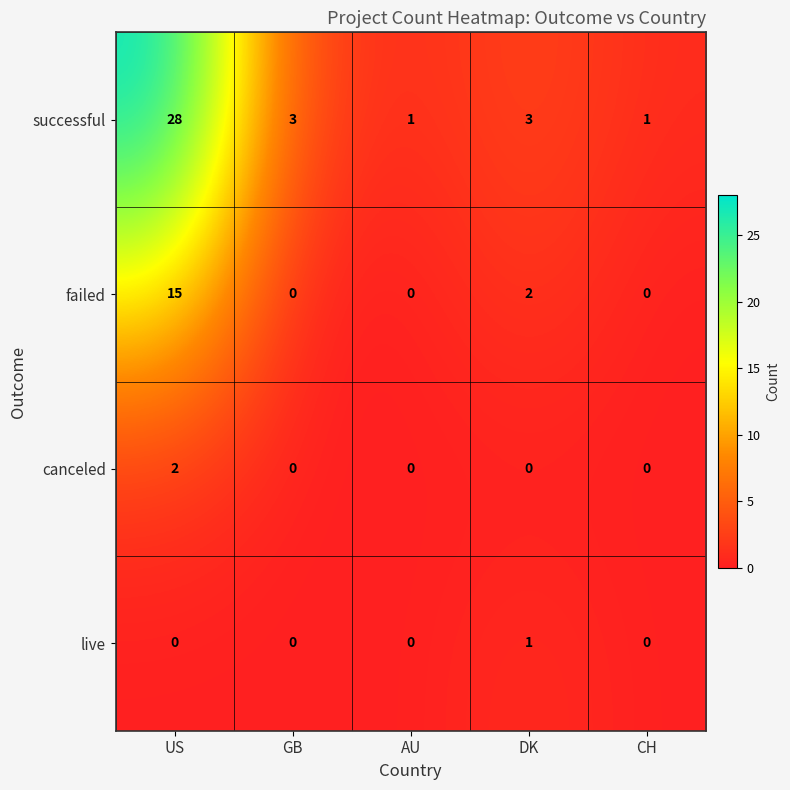

What is the spread (max minus min) of values at CH?

1